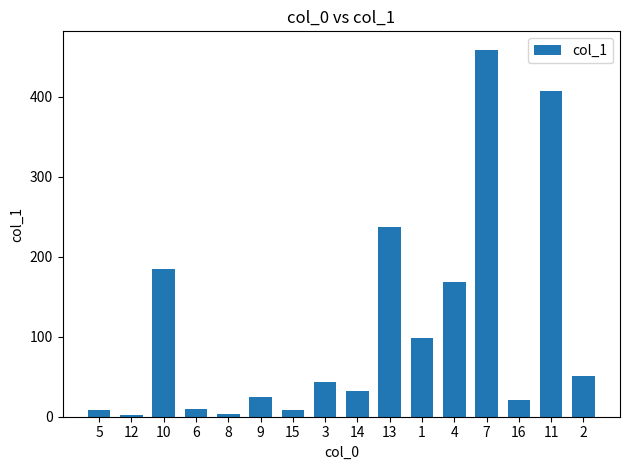

What position from the left is 5?

1